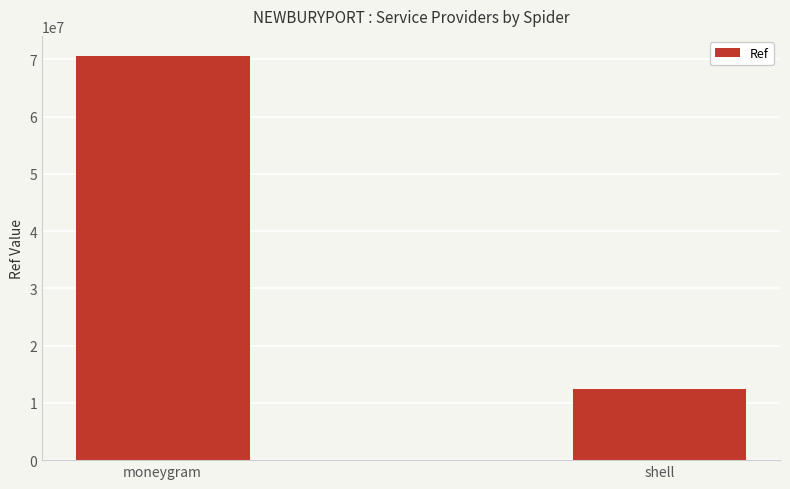

Which label corresponds to the largest value in the chart?

moneygram